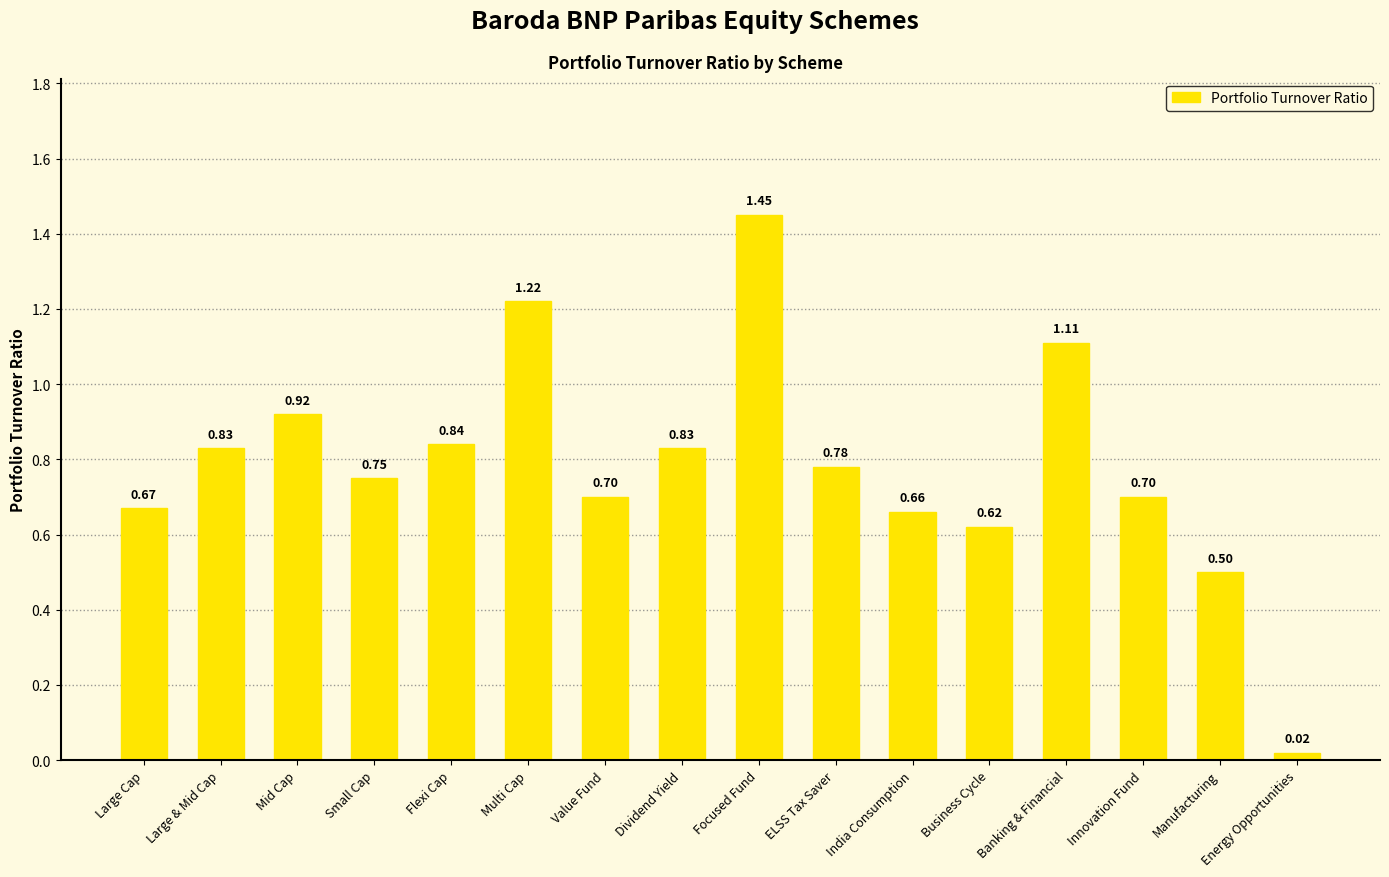

What is the label of the 15th bar from the right?

Large & Mid Cap